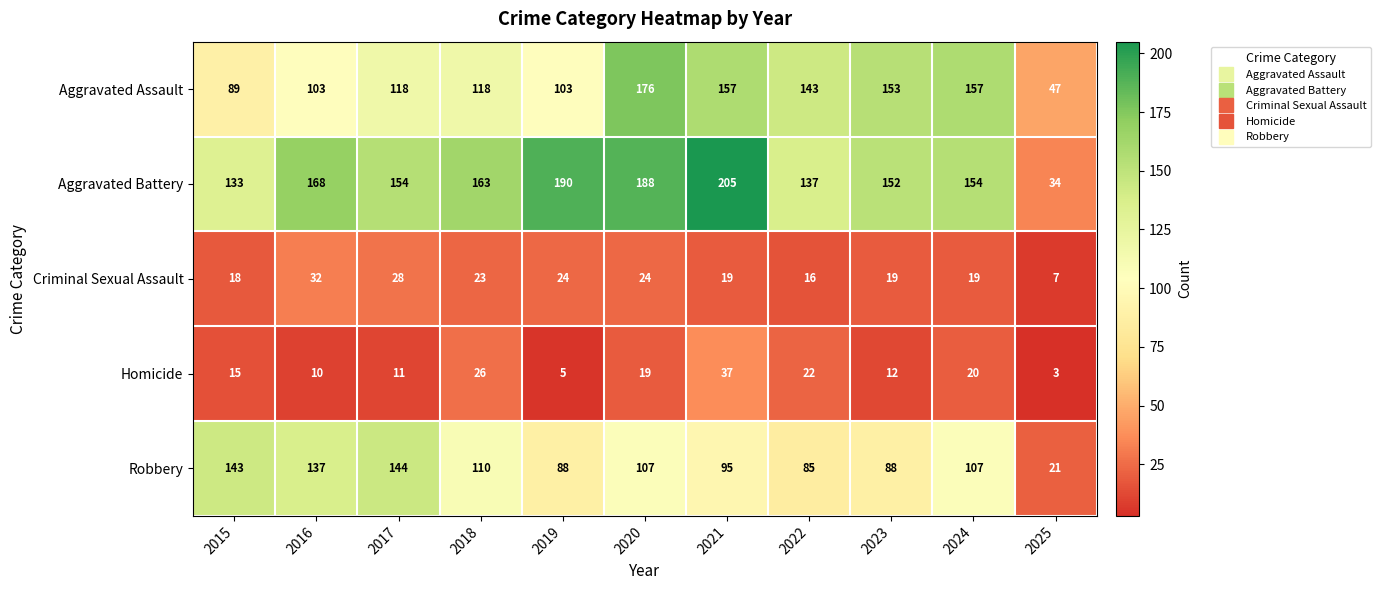

At which category is the sum across all series the highest?

2020